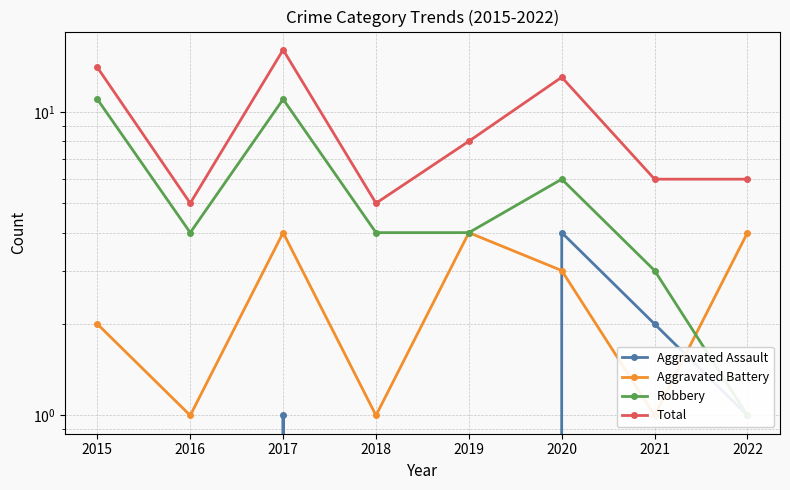

What are all the series names shown in the legend?

Aggravated Assault, Aggravated Battery, Robbery, Total